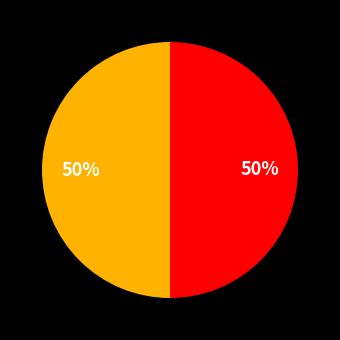

To the nearest percent, what is the average slice percentage?

50%